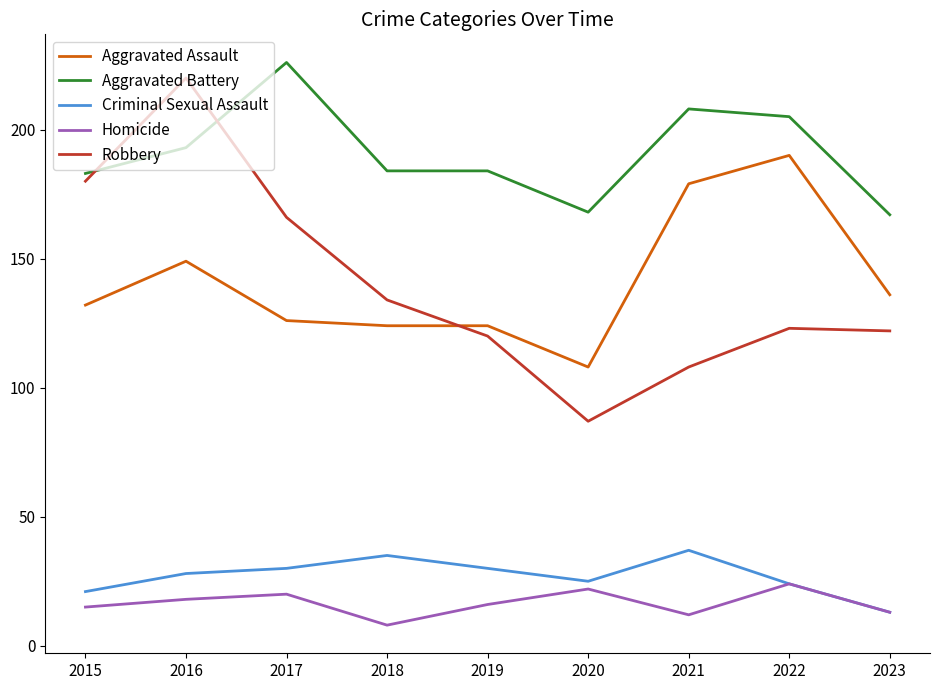

Which series has the widest spread of values?

Robbery